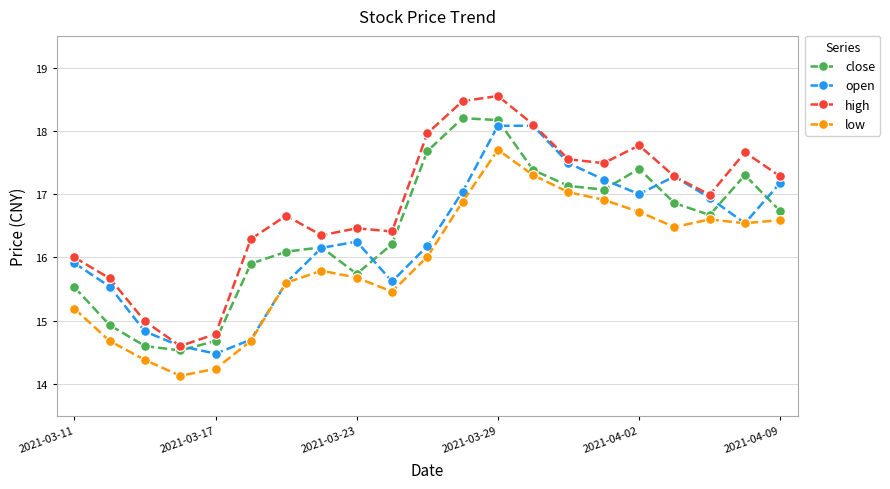

What is the maximum value for close?

18.2